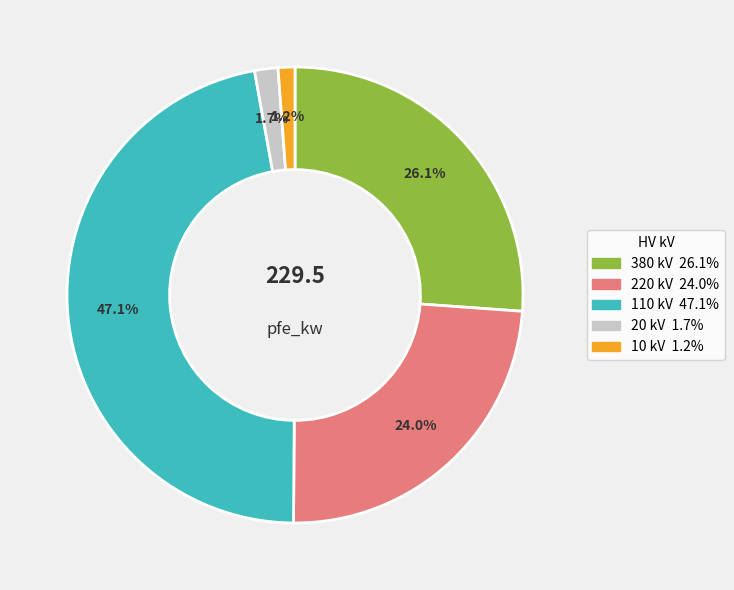

Which category has the biggest portion of the pie?

110